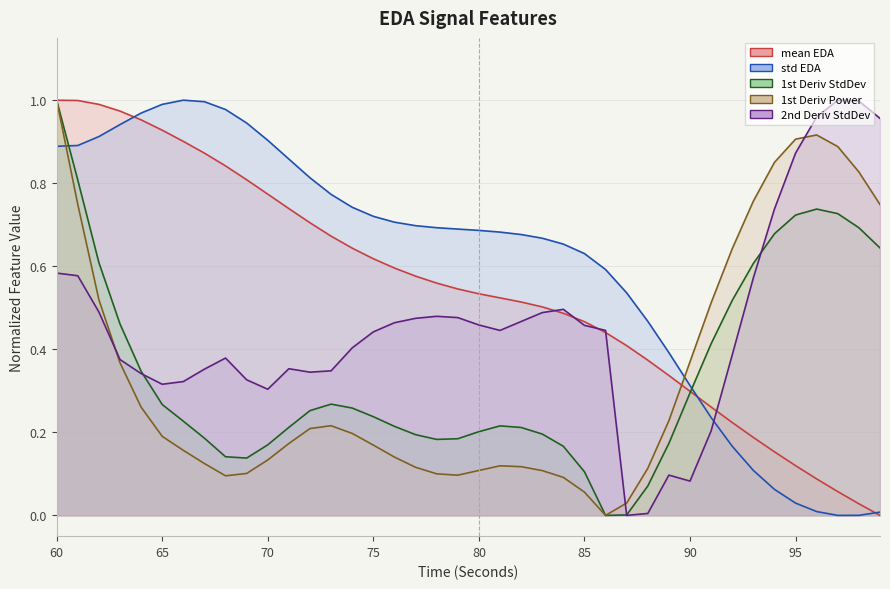

What is the sum of all firstDerivativePower_EDA values?

13.5